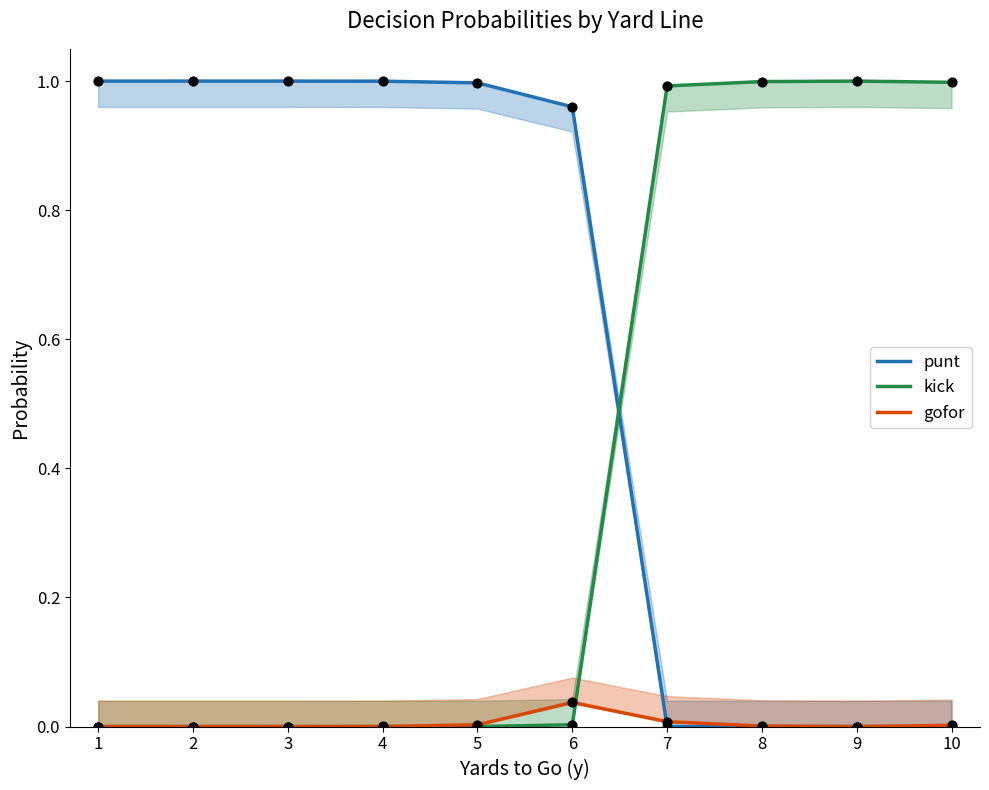

Is the value of gofor at 5 greater than the value of kick at 7?

No